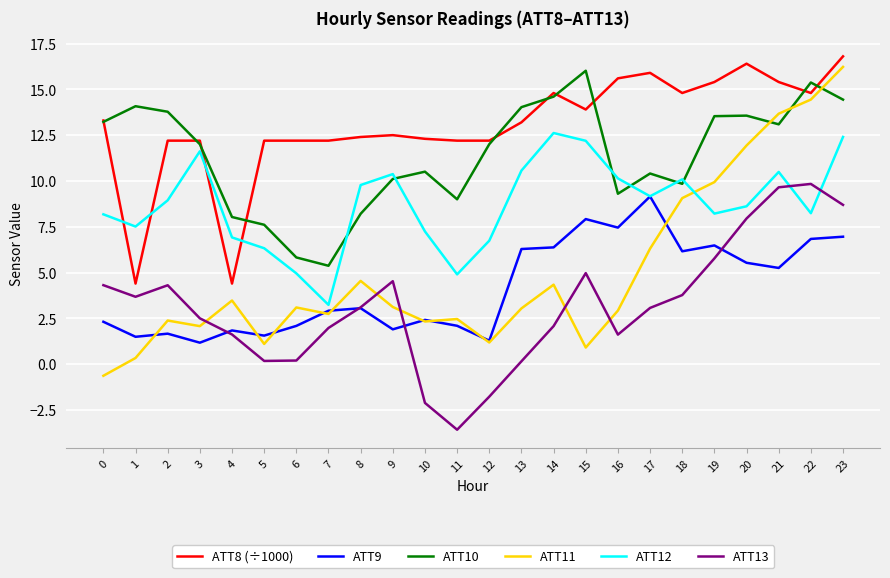

What is the difference between the highest and lowest values at 4?

6.4